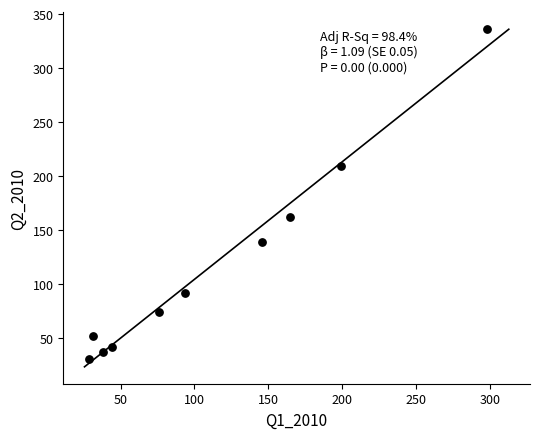

What is the average X value?

111.9